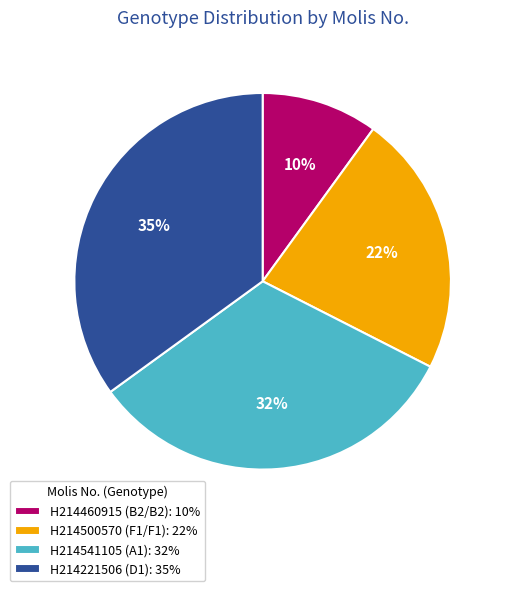

To the nearest percent, what is the average slice percentage?

25%